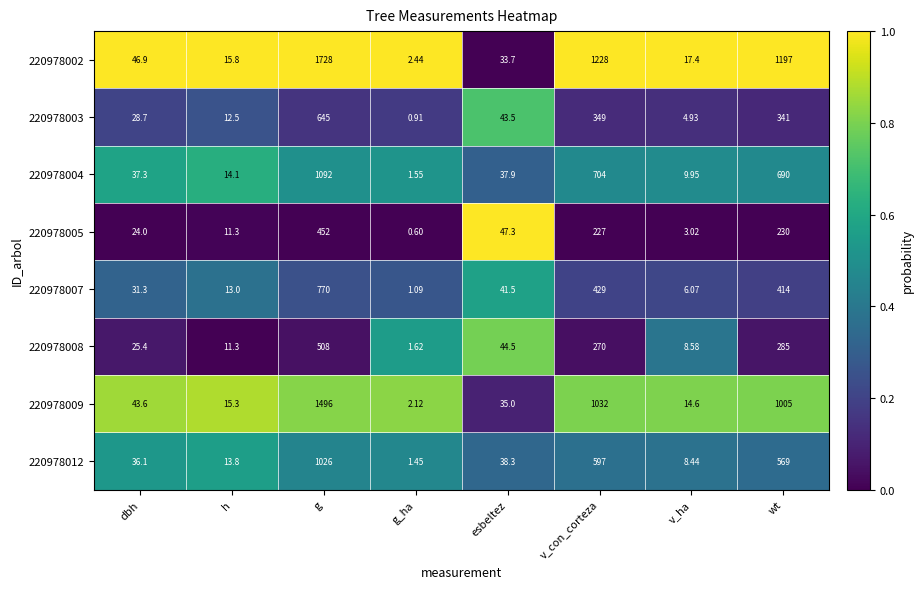

How many series are shown in this chart?

8